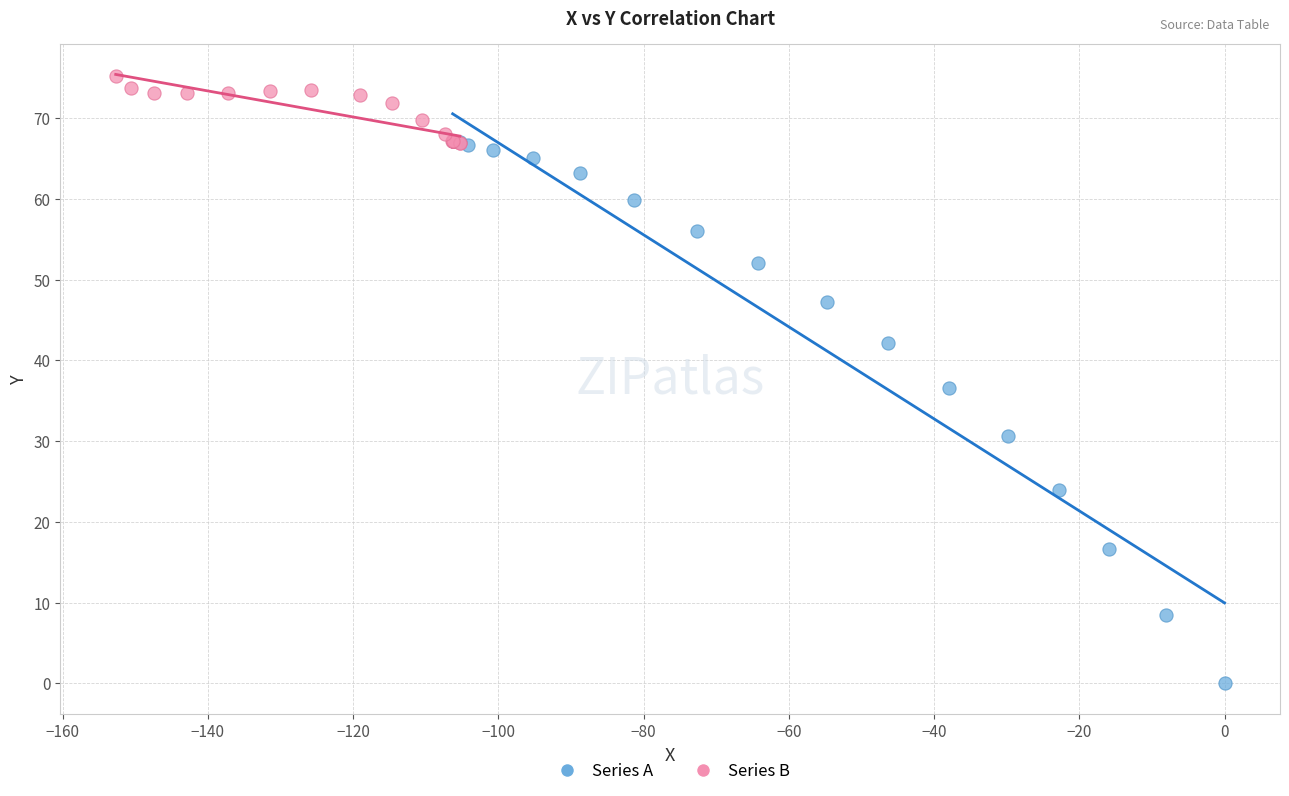

What are all the series names shown in the legend?

Series A, Series B